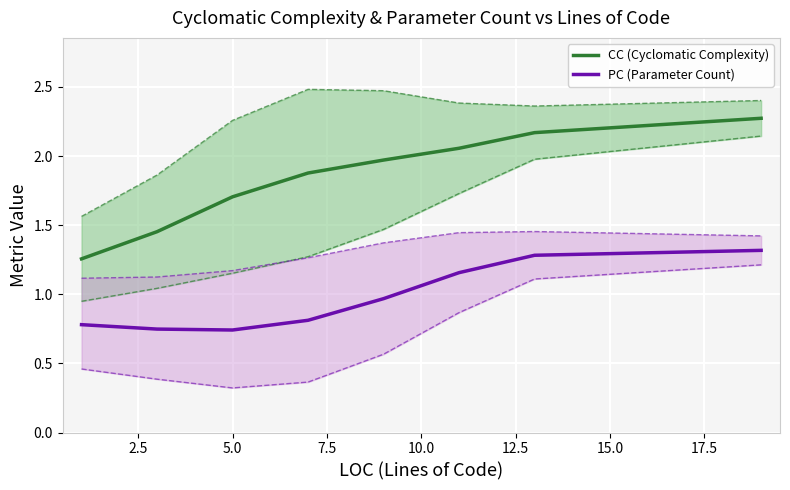

Reading left to right, what are all the values shown in this chart?

CC (Cyclomatic Complexity): 1.3	1.5	1.7	1.9	2.0	2.1	2.2	2.3
PC (Parameter Count): 0.8	0.7	0.7	0.8	1.0	1.2	1.3	1.3